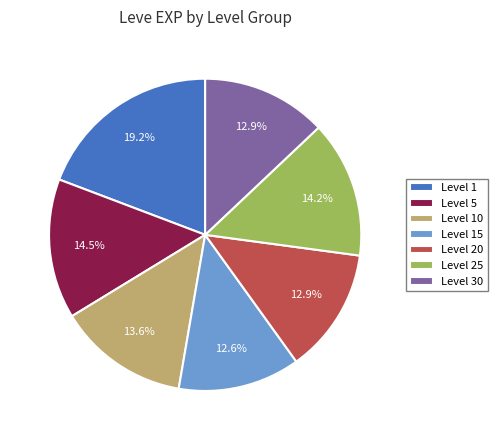

Which slice is the largest?

Level 1